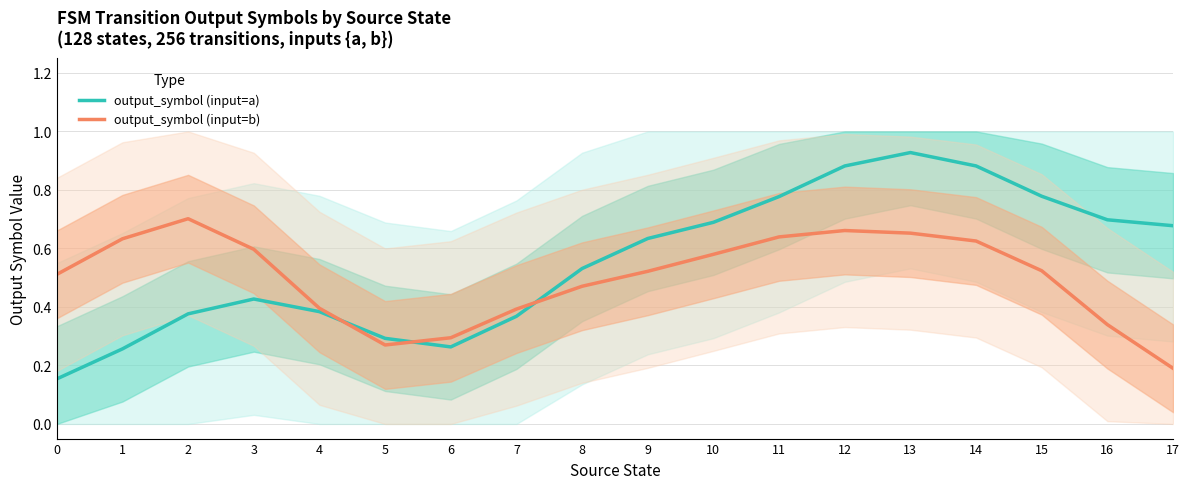

Rank the series by their average value, from highest to lowest.

output_symbol (input=a), output_symbol (input=b)